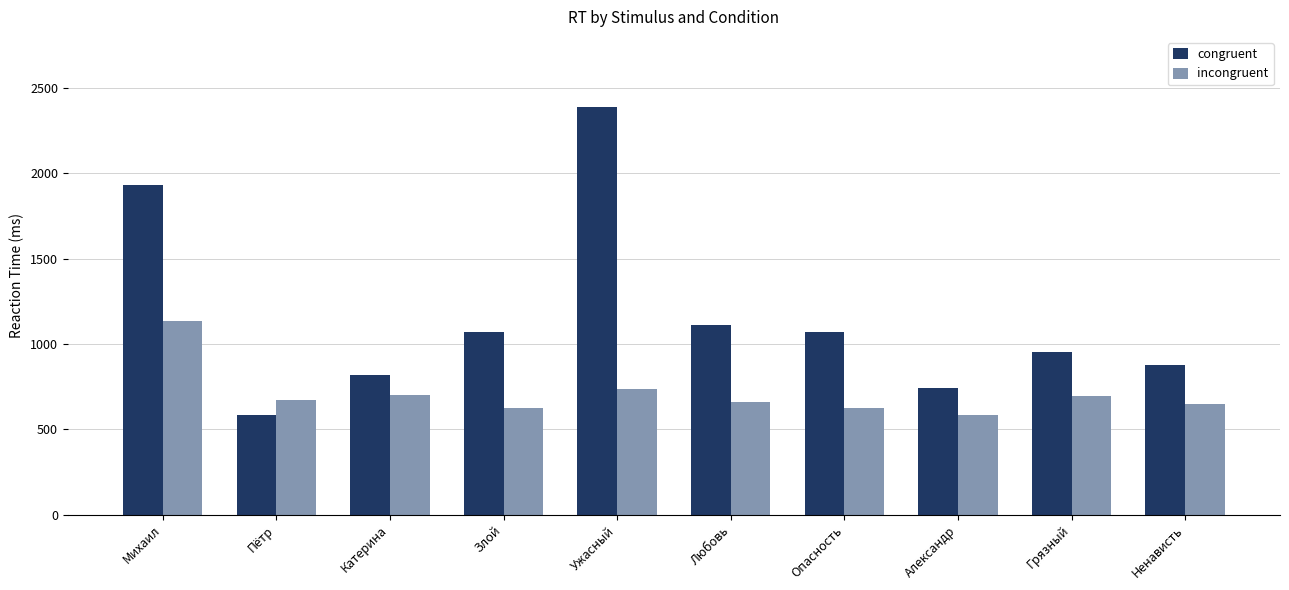

At which label does congruent reach its minimum?

Пётр